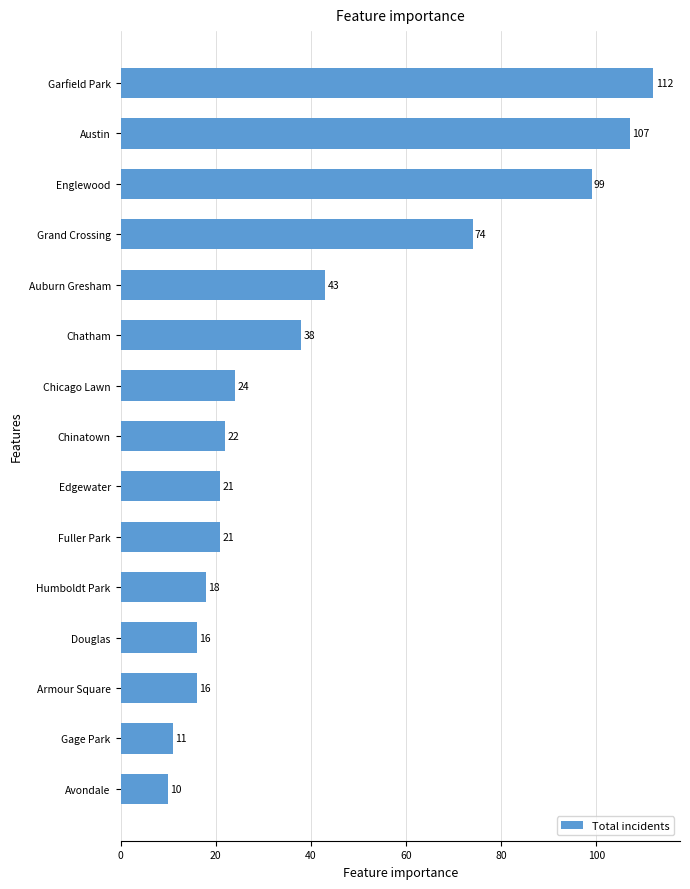

Approximately how many times larger is the value at Garfield Park compared to Austin?

1.0